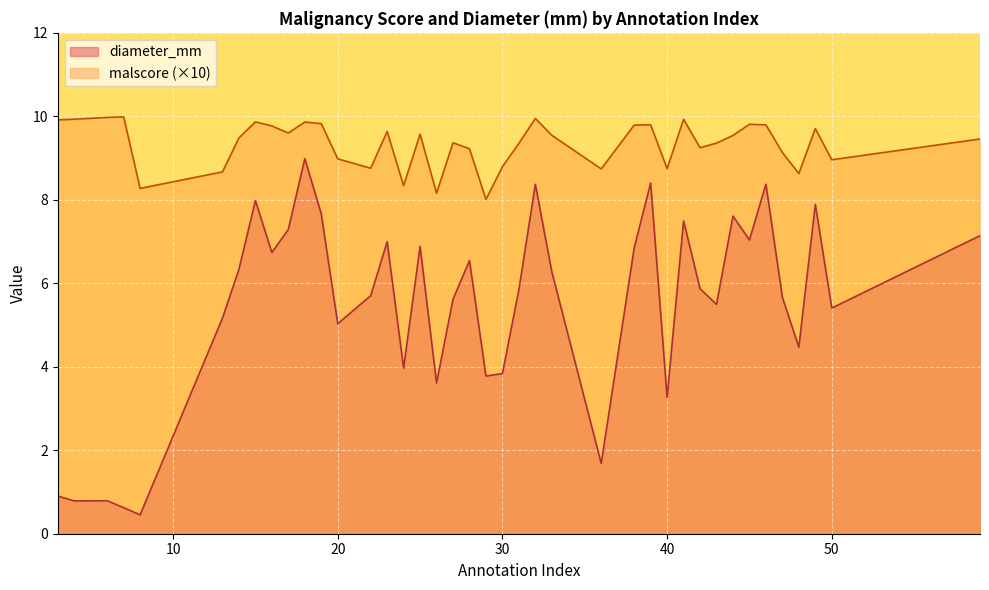

True or false: malscore and diameter_mm cross at least once.

False